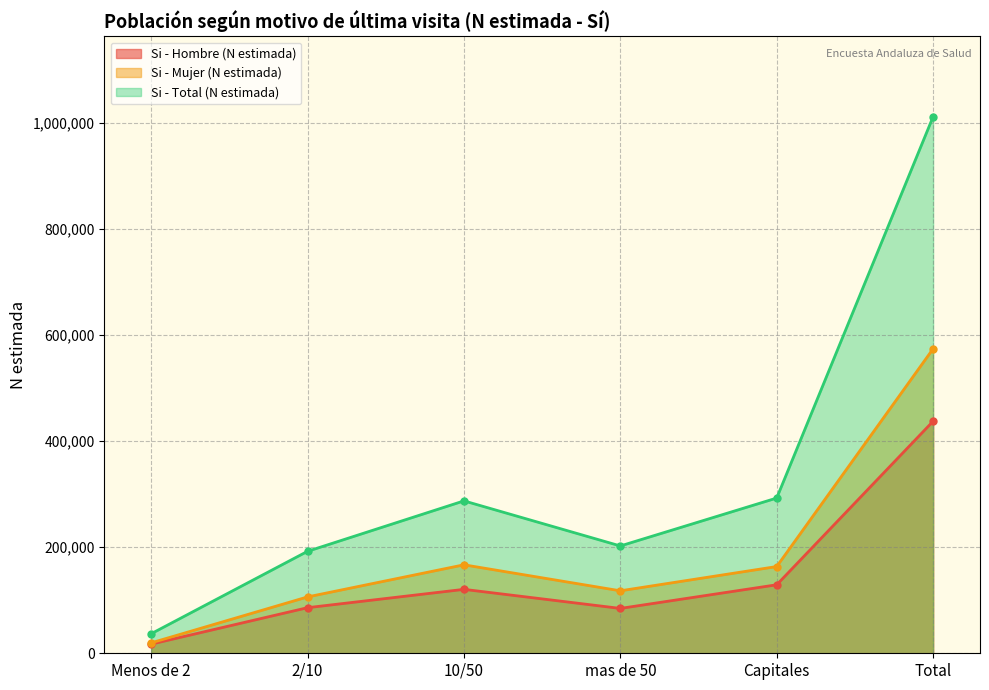

The value of Si - Mujer (N estimada) at 2/10 is 169734. True or false?

False